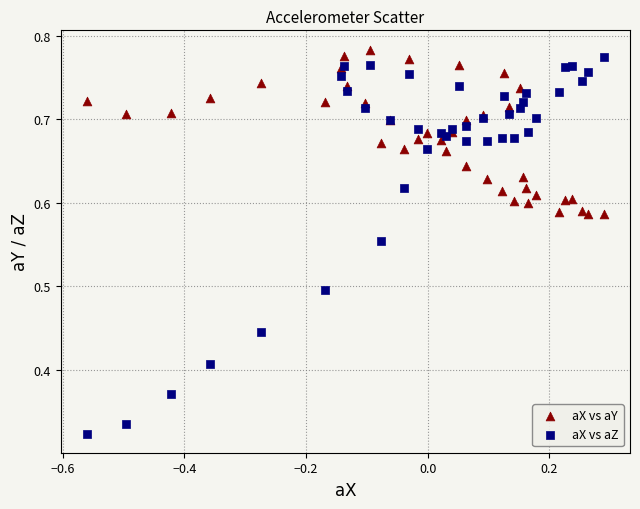

Which series has the largest Y range (max minus min)?

aX vs aZ